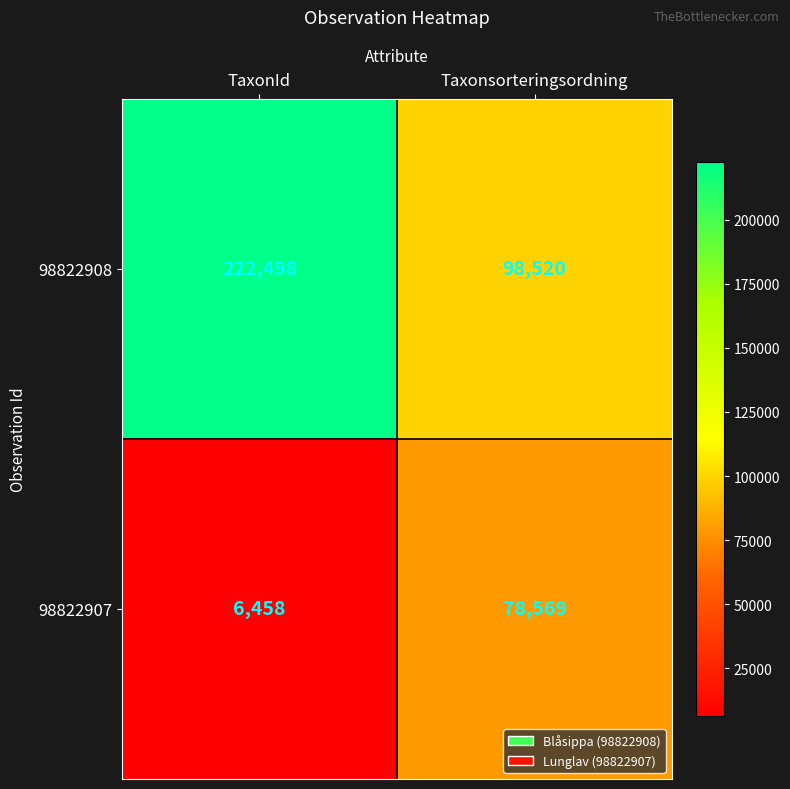

Which label corresponds to the largest value in the chart?

TaxonId